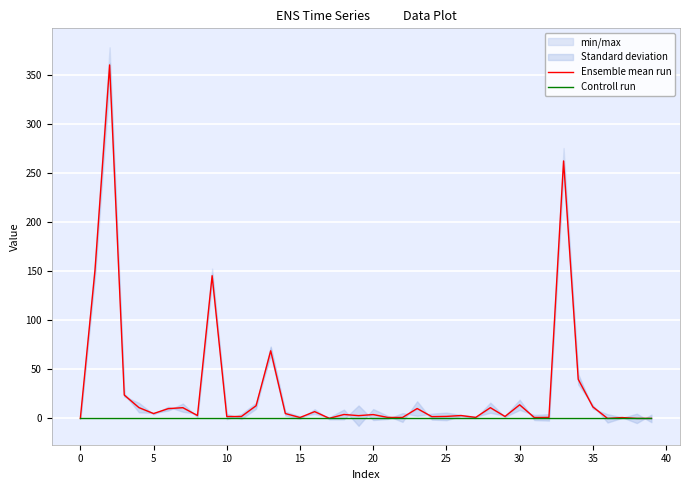

The value of Ensemble mean run at 39 is 0.1. True or false?

True